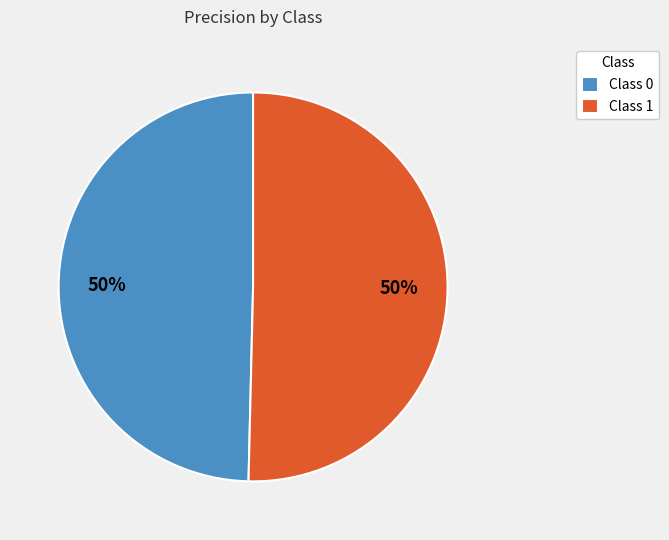

True or false: Class 1 accounts for 50% of the total.

True